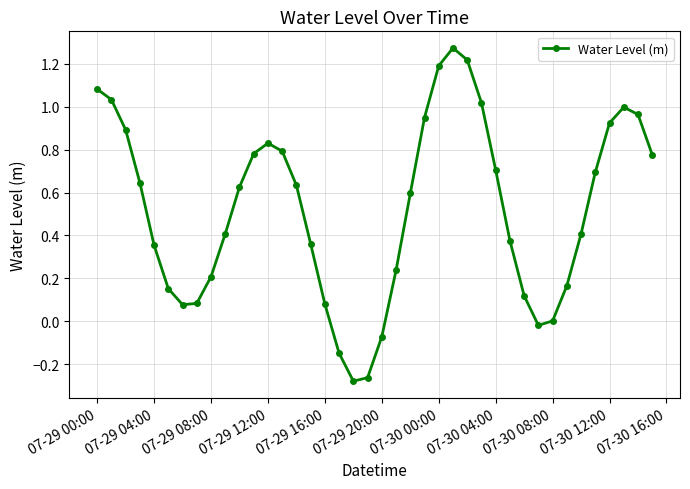

How many lines are shown in the chart?

1